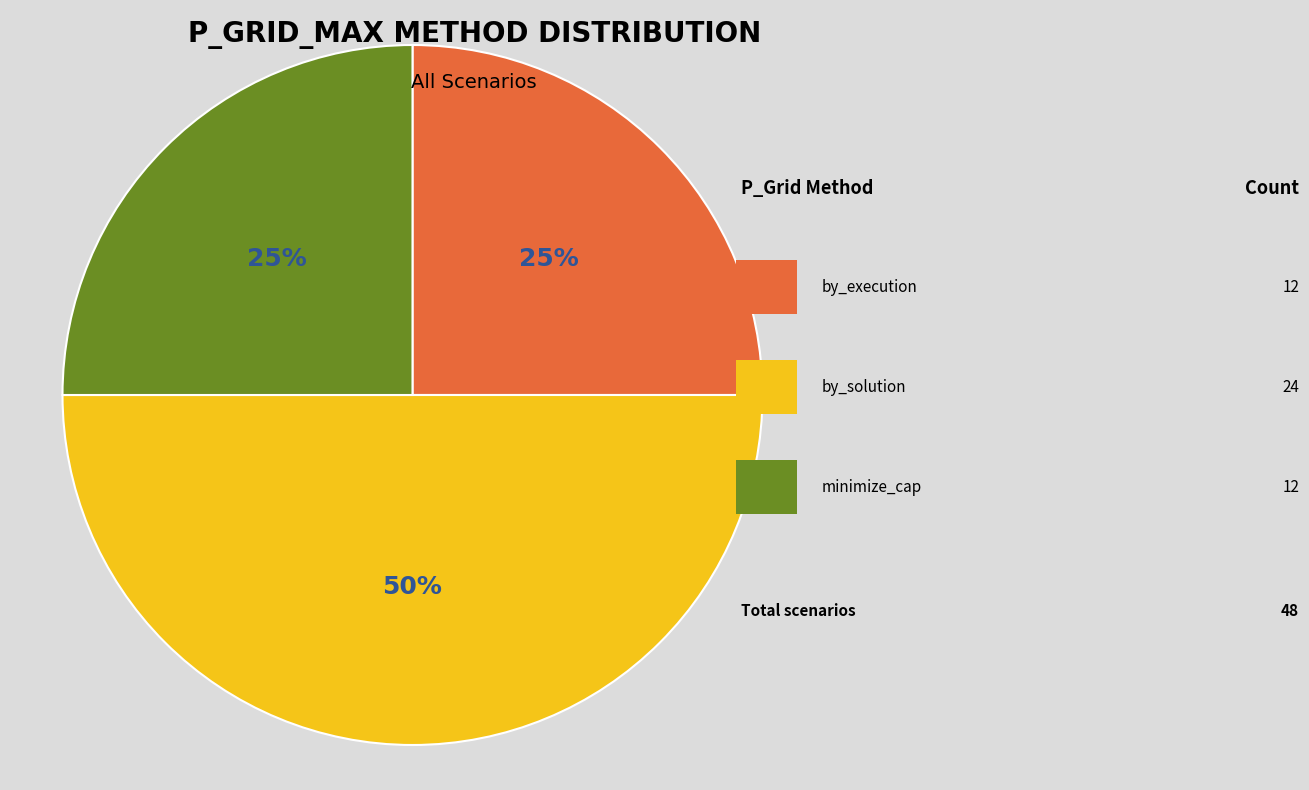

Does any single category account for the majority?

No